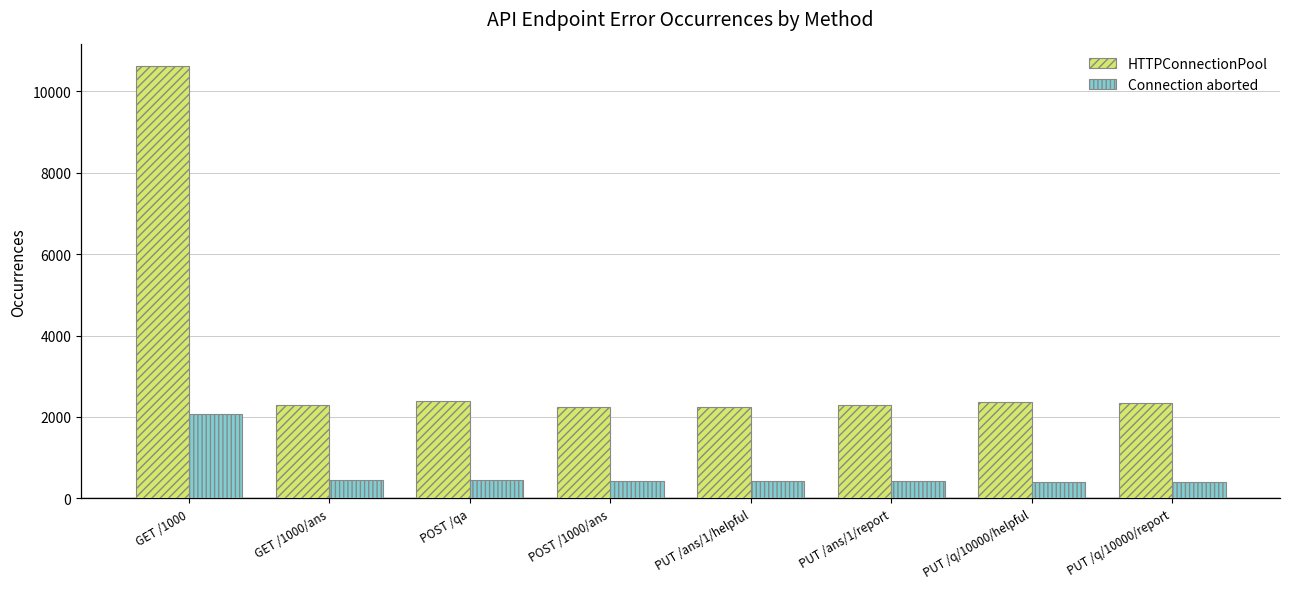

How many bars are there in each group?

2